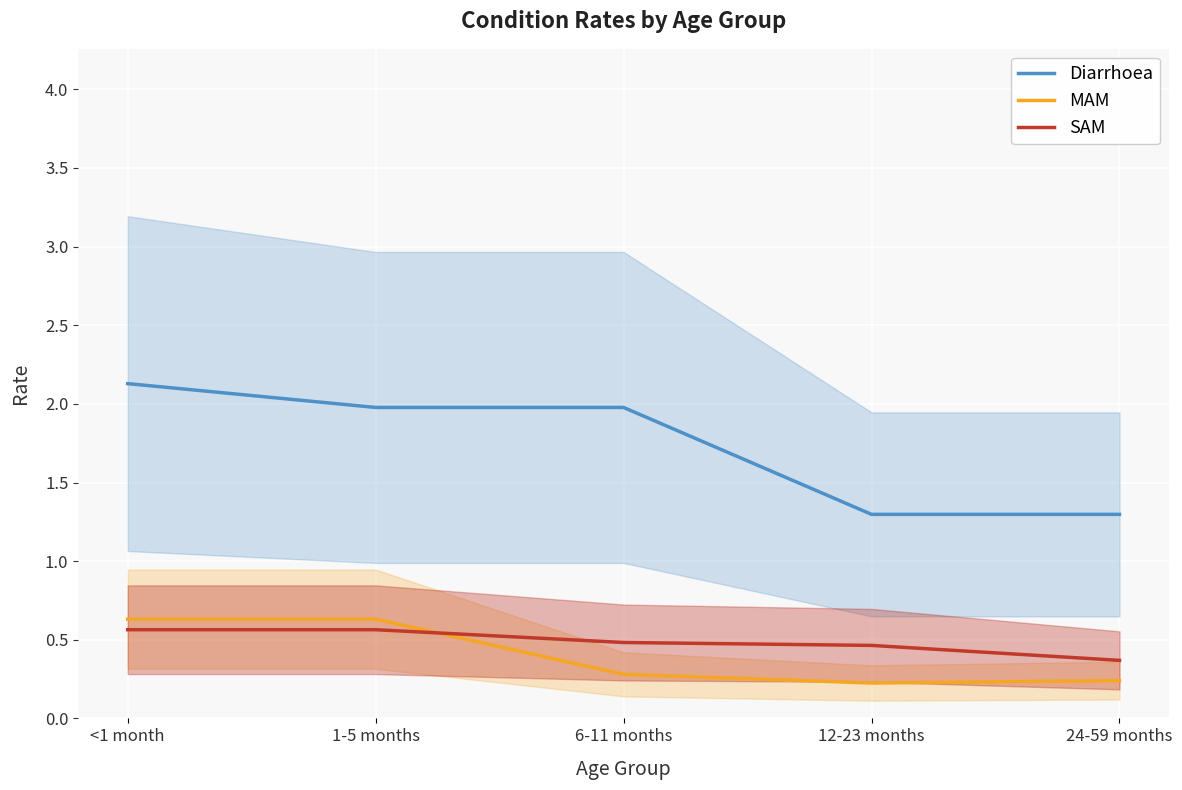

The Diarrhoea series shows 2.3 at 24-59 months. True or false?

False